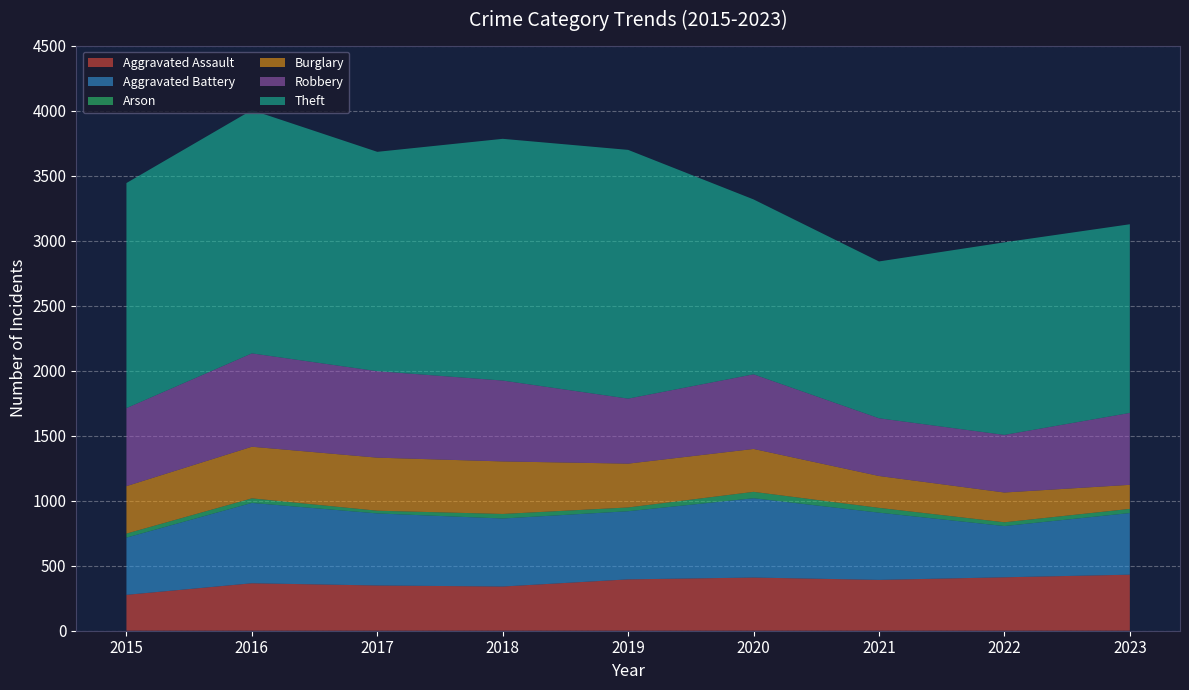

Reading right to left, list all the values displayed in this chart.

Aggravated Assault: 431	411	391	409	395	340	348	365	276
Aggravated Battery: 474	394	517	610	524	523	554	618	440
Arson: 32	29	37	49	29	35	21	35	31
Burglary: 185	229	245	330	337	404	408	397	365
Robbery: 553	443	444	574	500	622	665	718	600
Theft: 1451	1481	1206	1345	1913	1859	1687	1871	1731